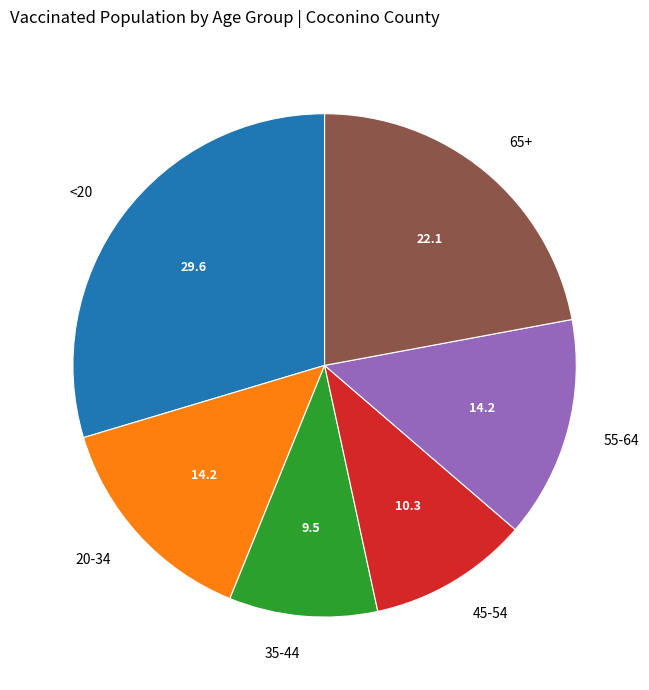

True or false: 65+ accounts for 36% of the total.

False